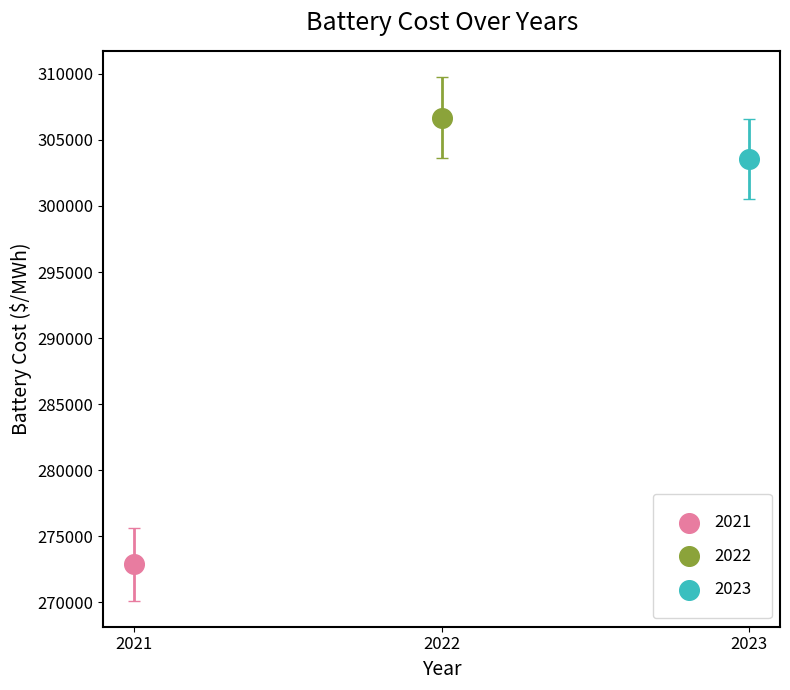

What are all the series names shown in the legend?

2021, 2022, 2023